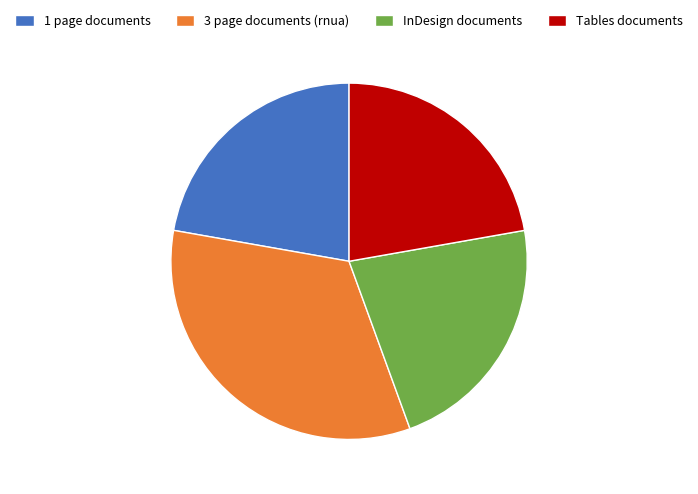

How many segments does this pie chart have?

4